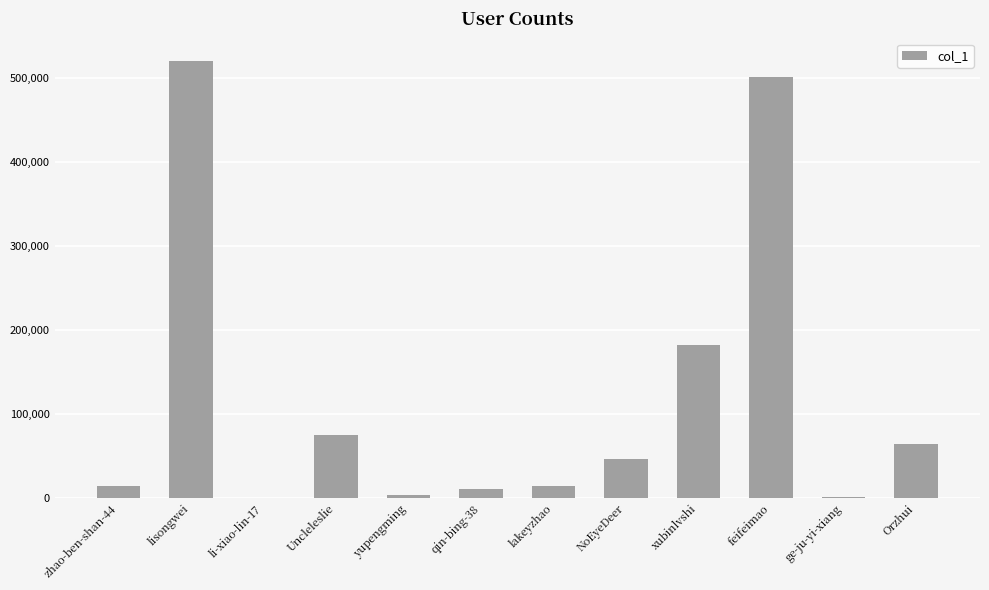

Count the number of data series in this chart.

1